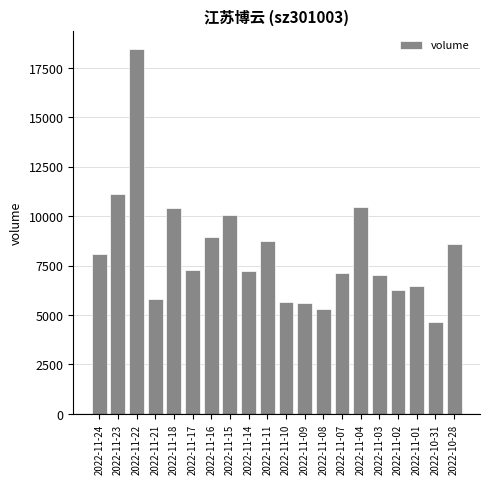

What is the smallest value displayed?

4667